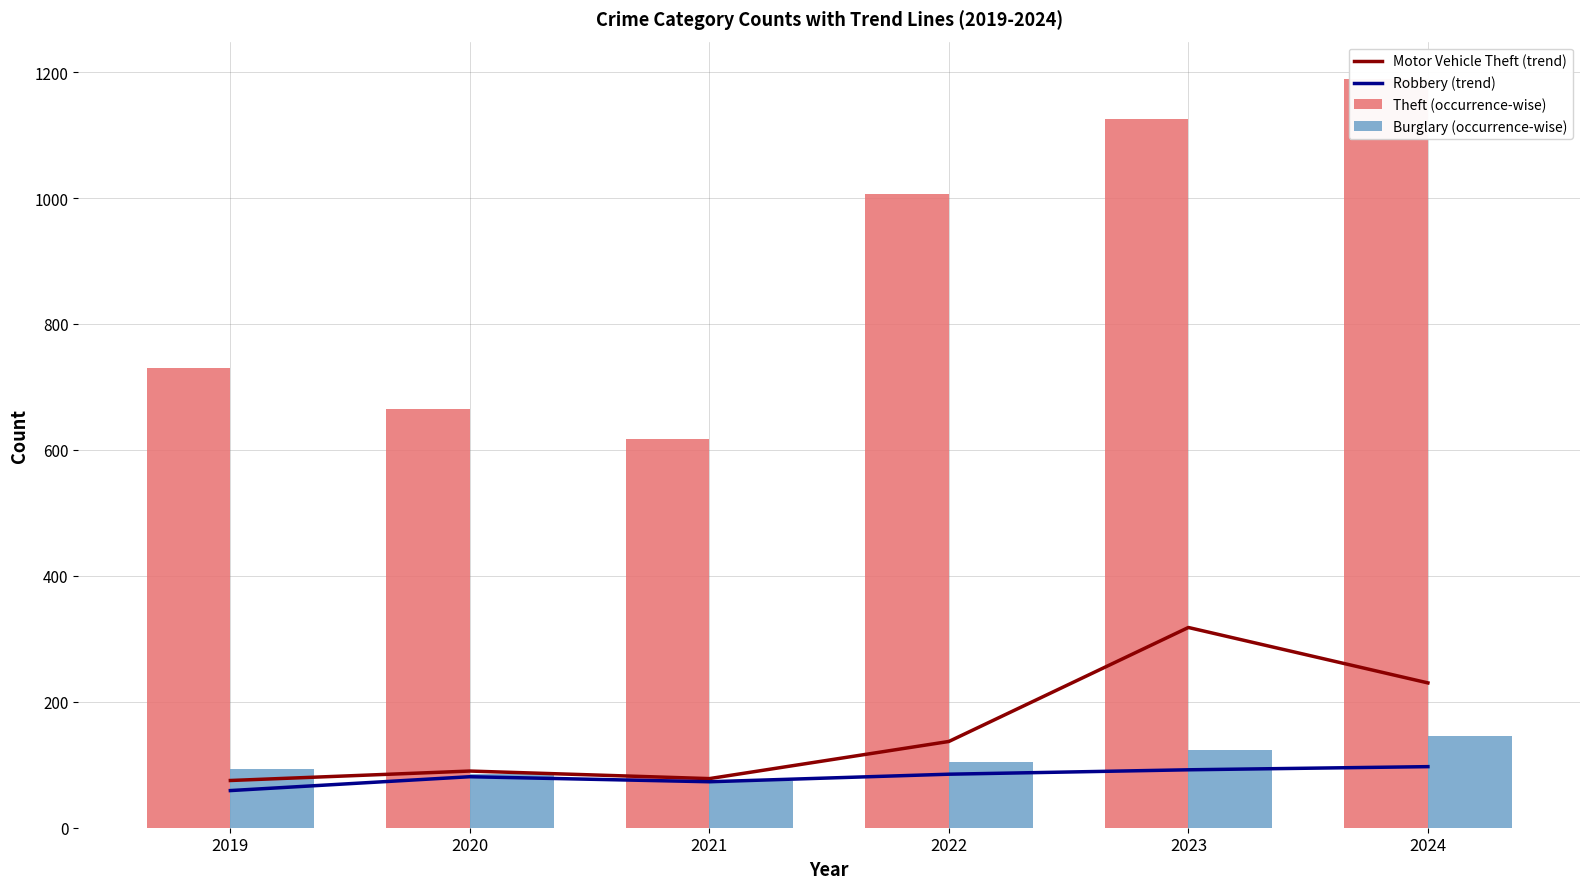

Reading left to right, what are all the values shown in this chart?

Motor Vehicle Theft (trend): 75	90	78	137	318	230
Robbery (trend): 59	81	73	85	92	97
Theft (occurrence-wise): 730	665	618	1007	1125	1189
Burglary (occurrence-wise): 93	85	74	105	124	145